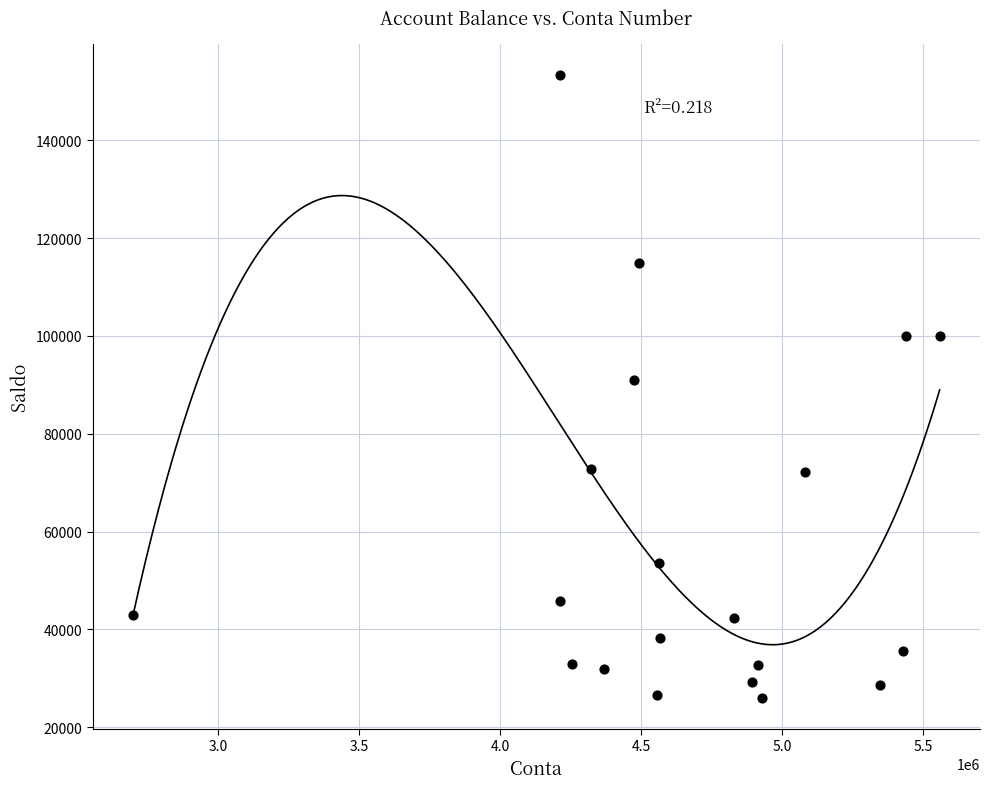

What is the range of Y values (max minus min)?

127464.8